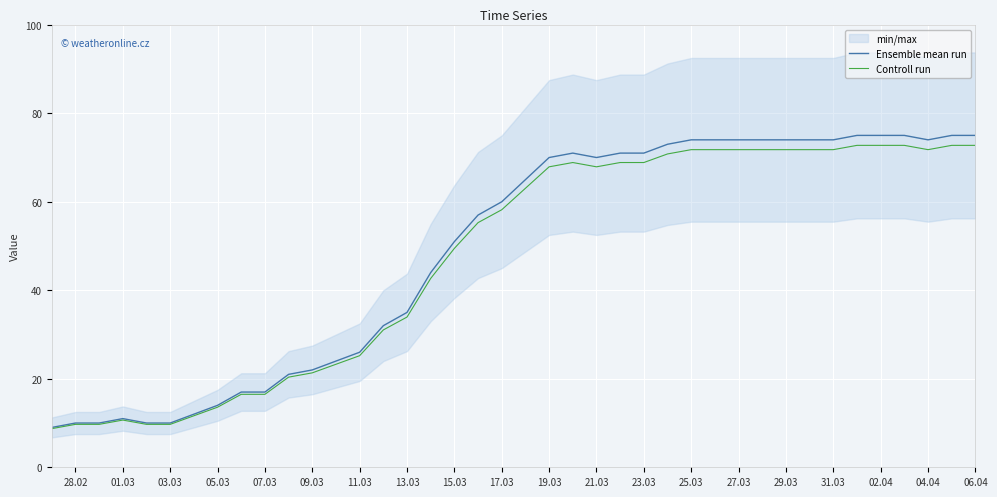

How many values in the Controll run series exceed 63?

20